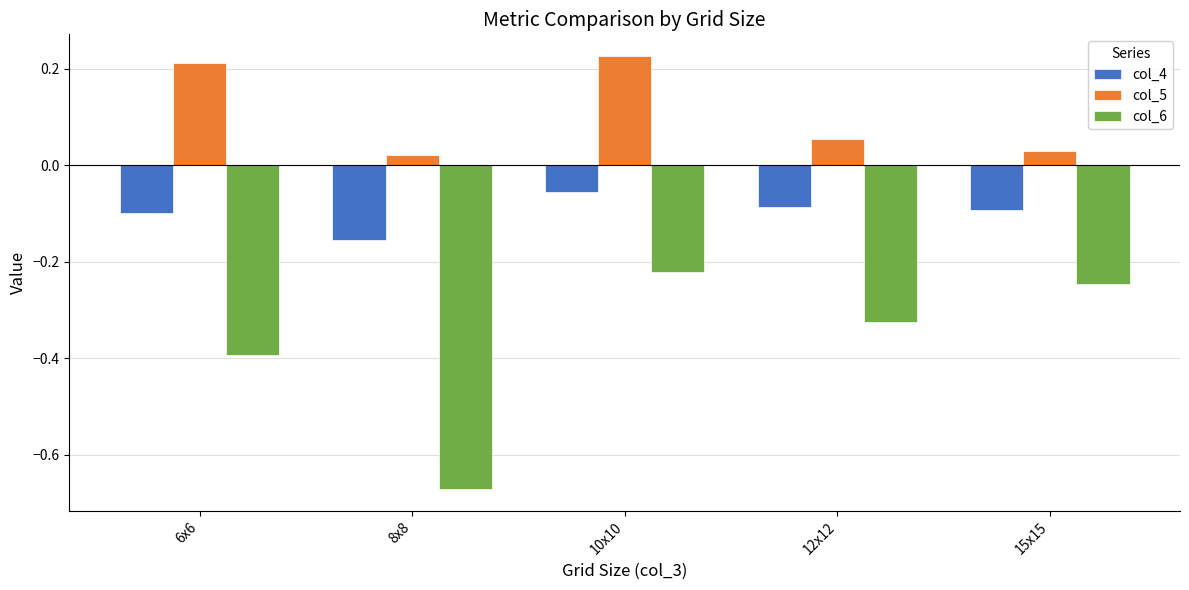

List the series in order of their peak value, highest first.

col_5, col_4, col_6